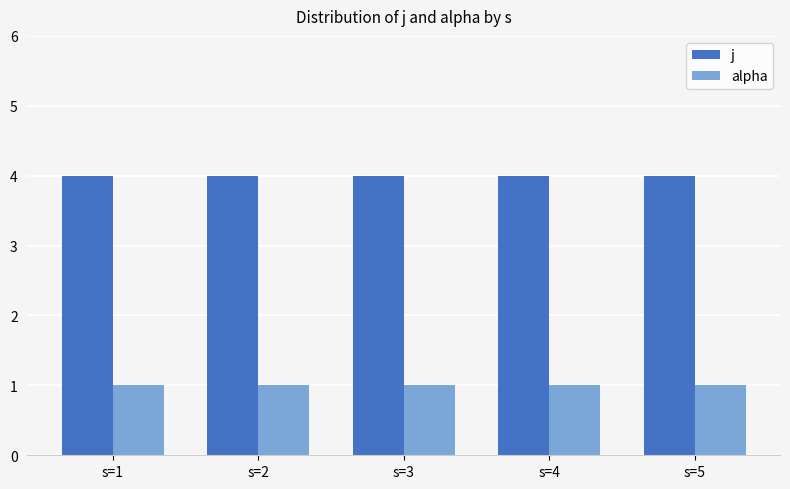

How many bars are there in total?

10